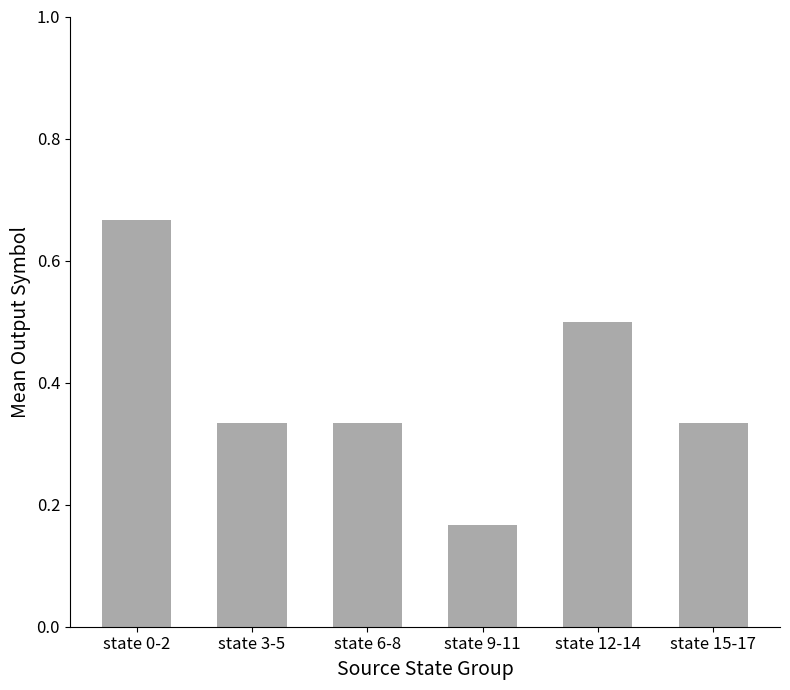

What is the difference between the maximum and minimum values?

0.5